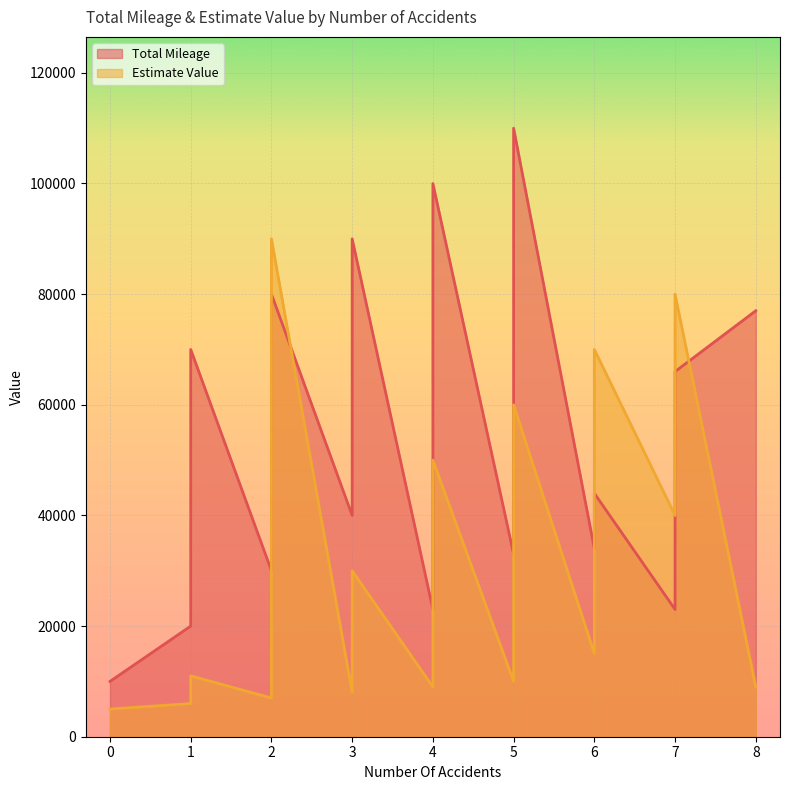

What is the average value of the Estimate Value series?

28450